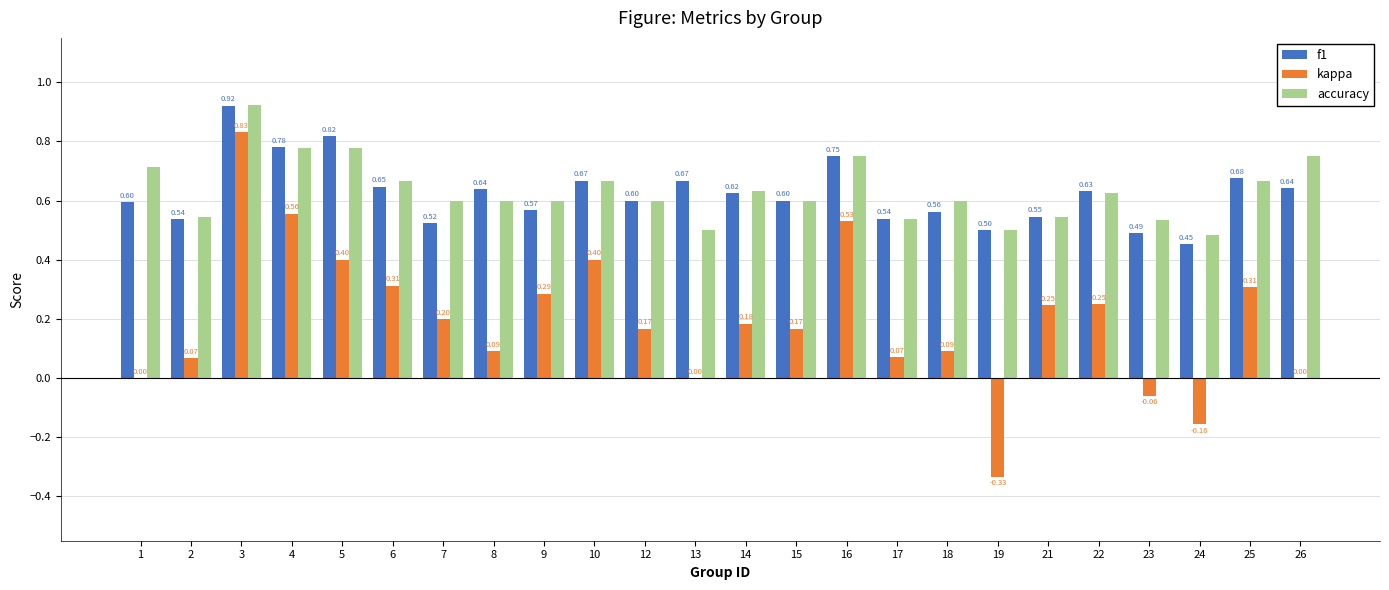

What is the sum of all accuracy values?

15.2